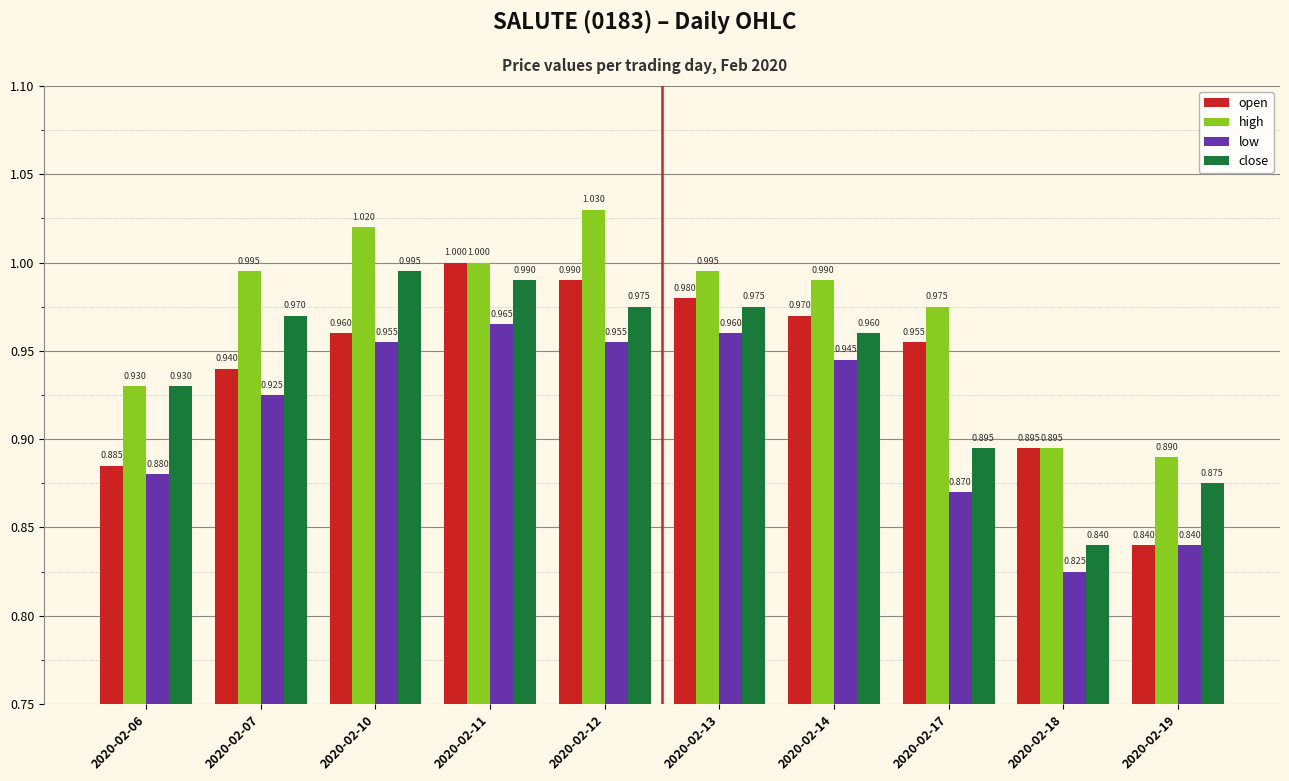

What are all the series names shown in the legend?

open, high, low, close